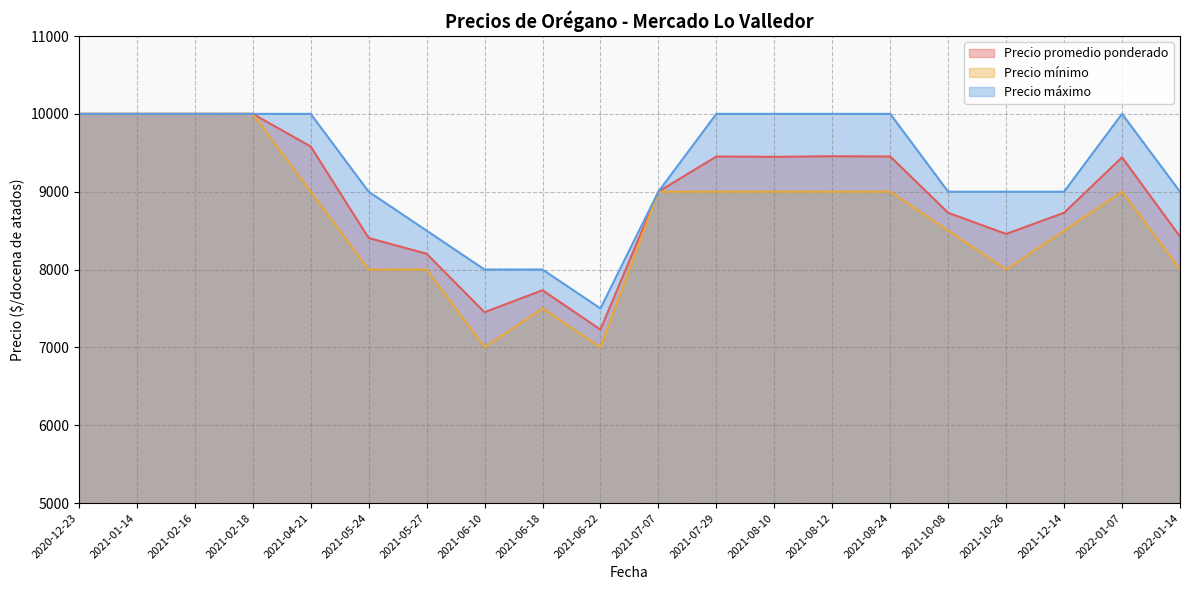

What is the sum of all Precio promedio ponderado values?

179191